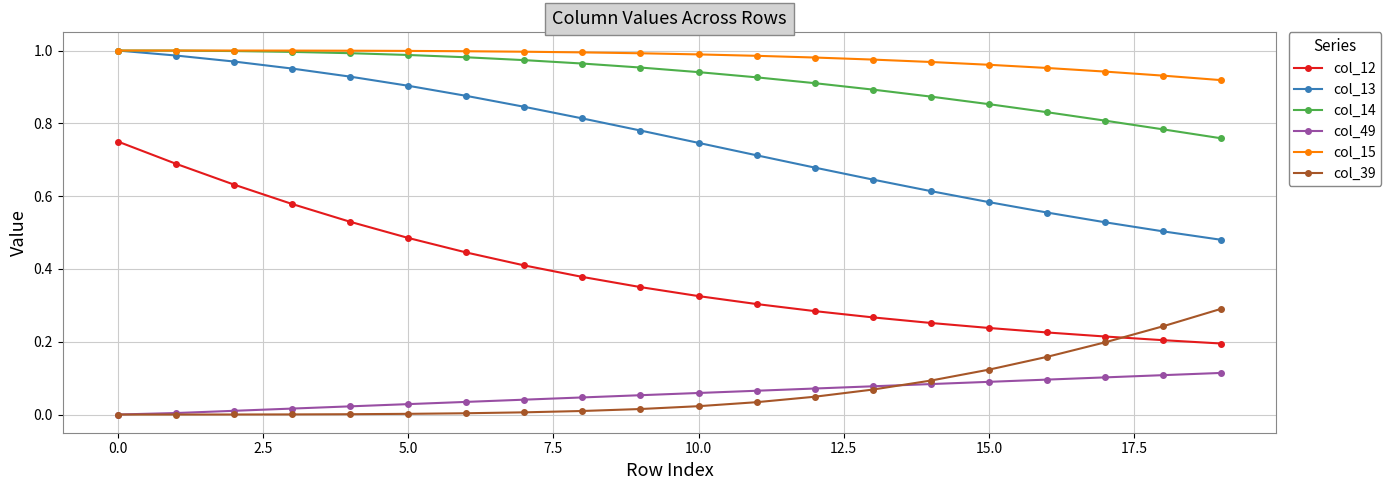

How many lines are shown in the chart?

6